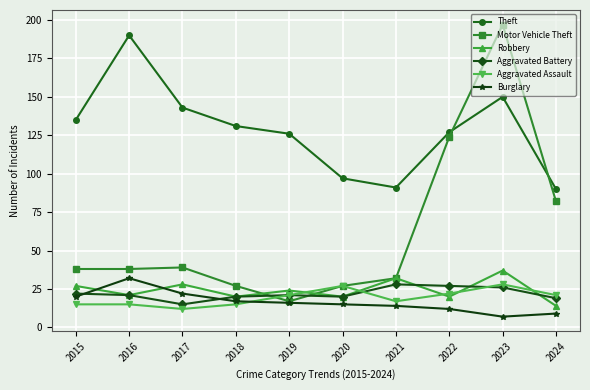

How many categories are shown in the chart?

10